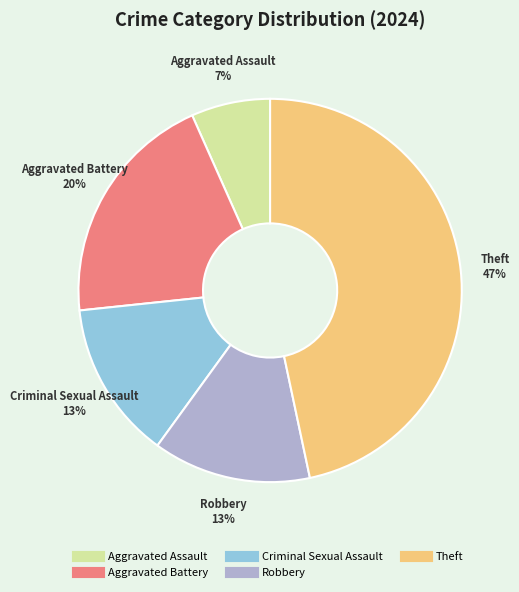

What percentage is the Aggravated Battery slice, to the nearest percent?

20%